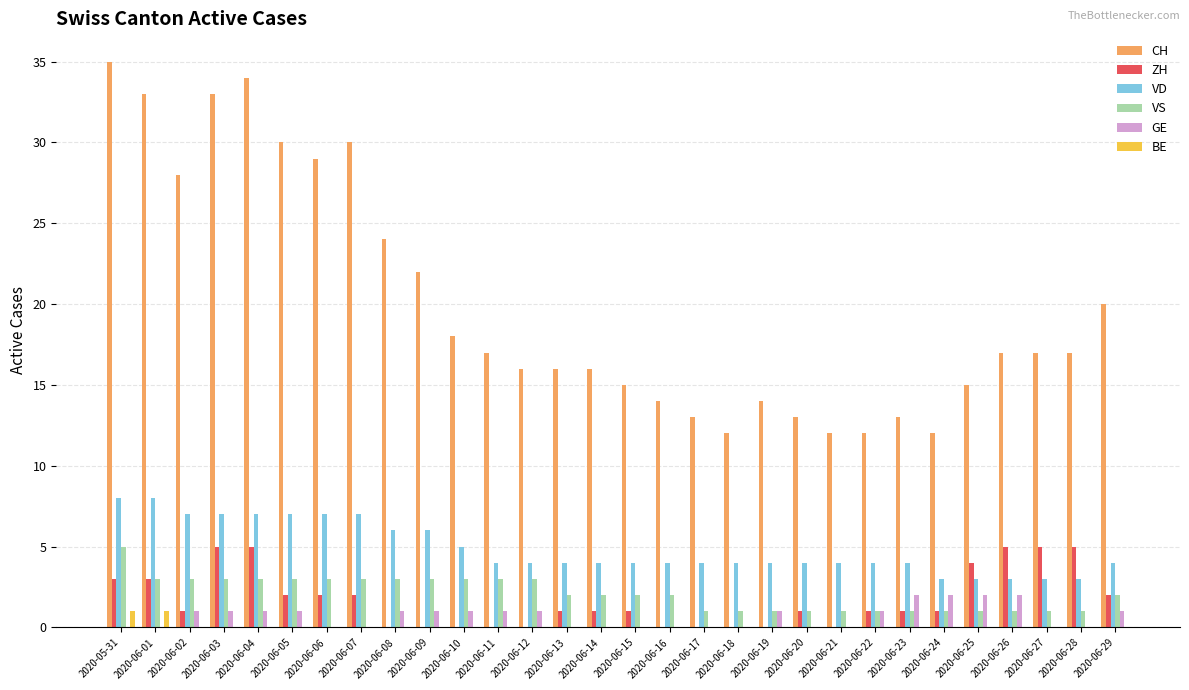

Which series changed the most between 2020-06-07 and 2020-06-13?

CH